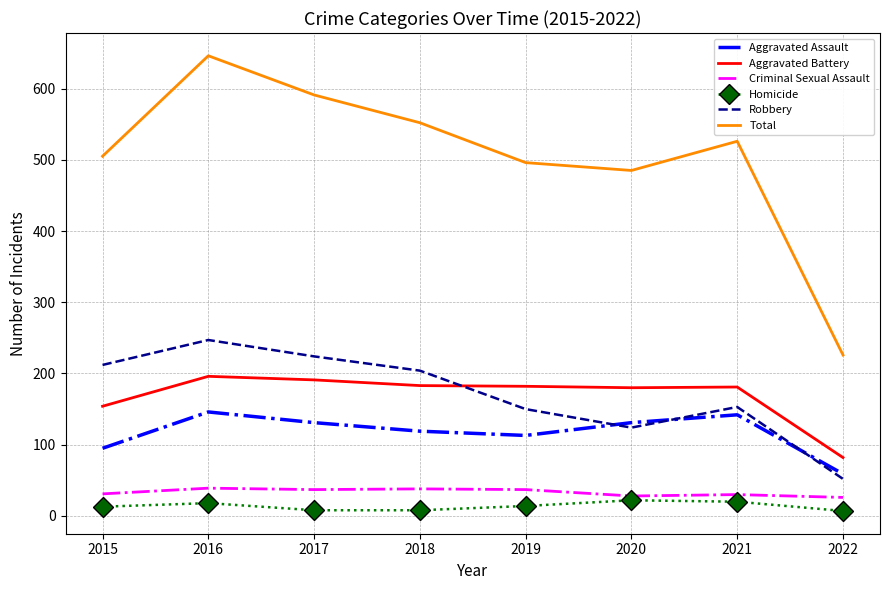

Which category has the highest value in the Total series?

2016